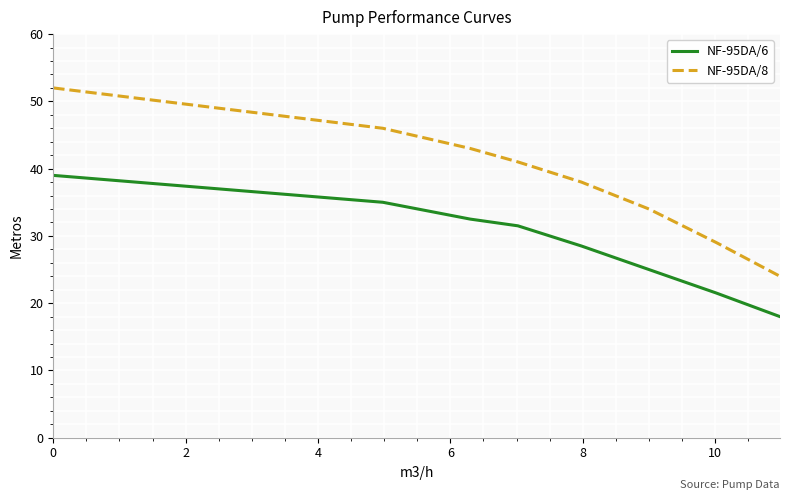

What is the minimum value for NF-95DA/6?

18.0